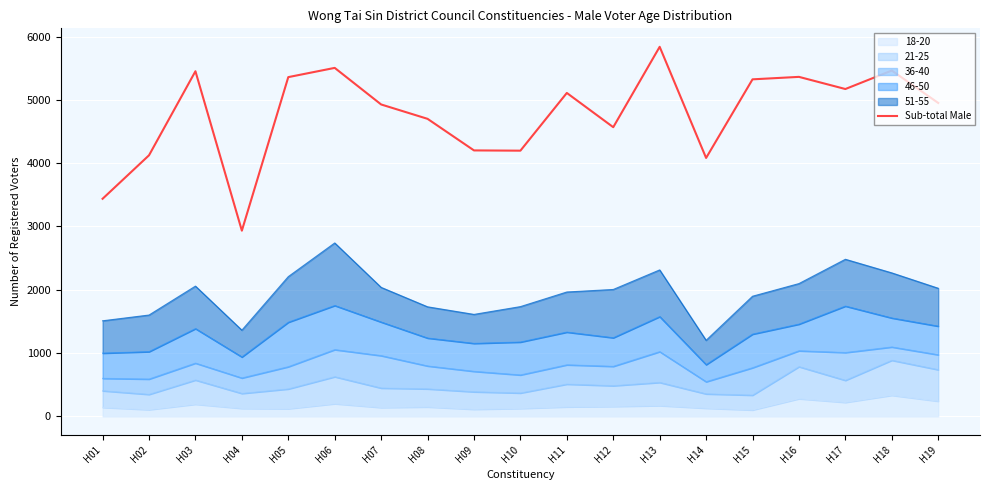

How many interior local valleys (lower than both neighbors) does the data have?

5